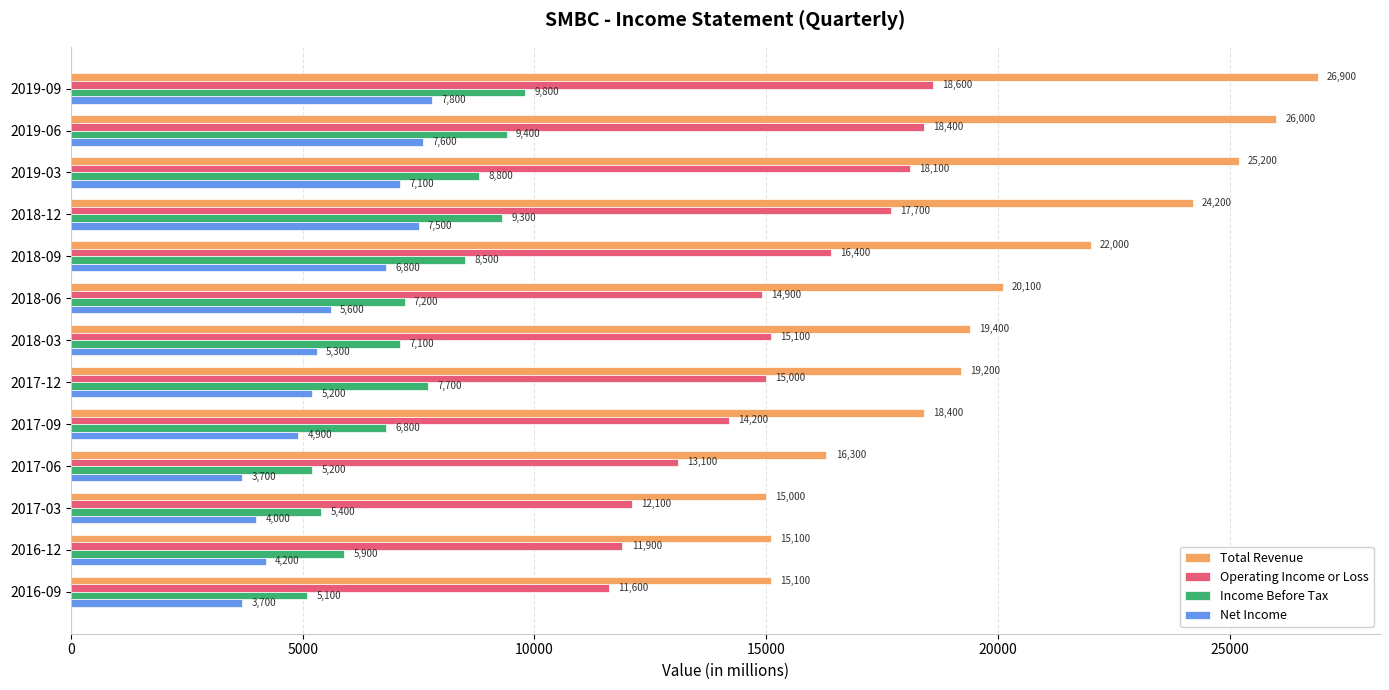

At which label is Operating Income or Loss closest to 15100?

2018-03